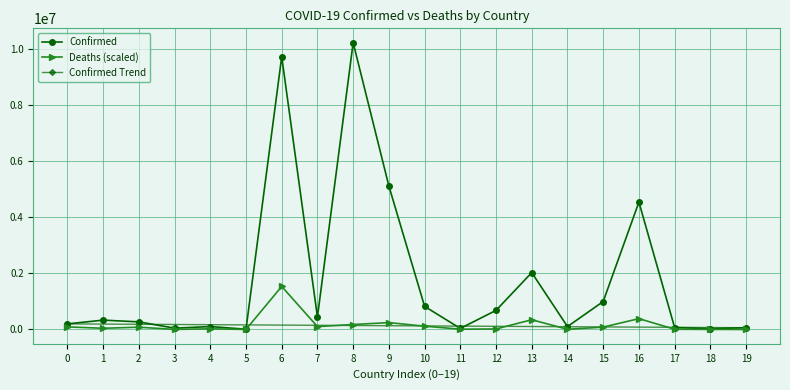

What is the maximum value for Deaths (scaled)?

1531138.1